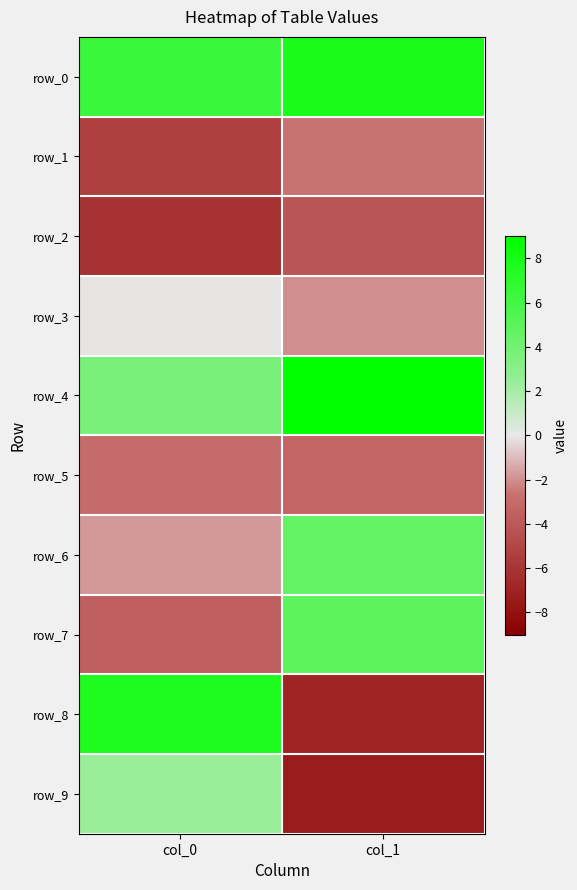

True or false: row_7 has a value of 7.8 at col_1.

False